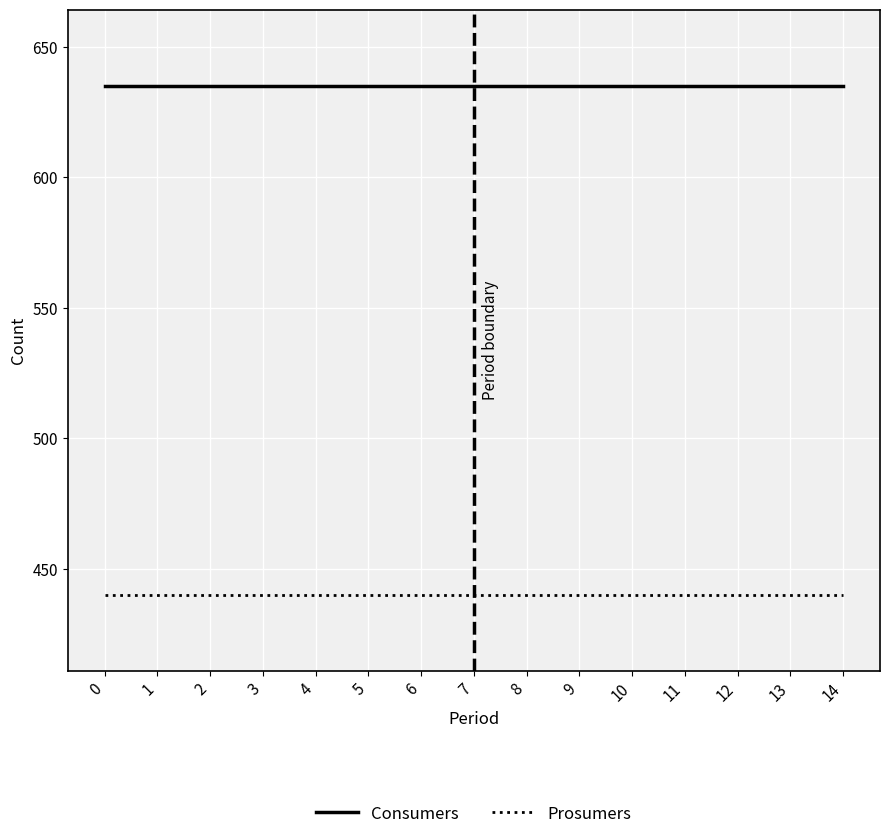

What is the minimum value for Prosumers?

440